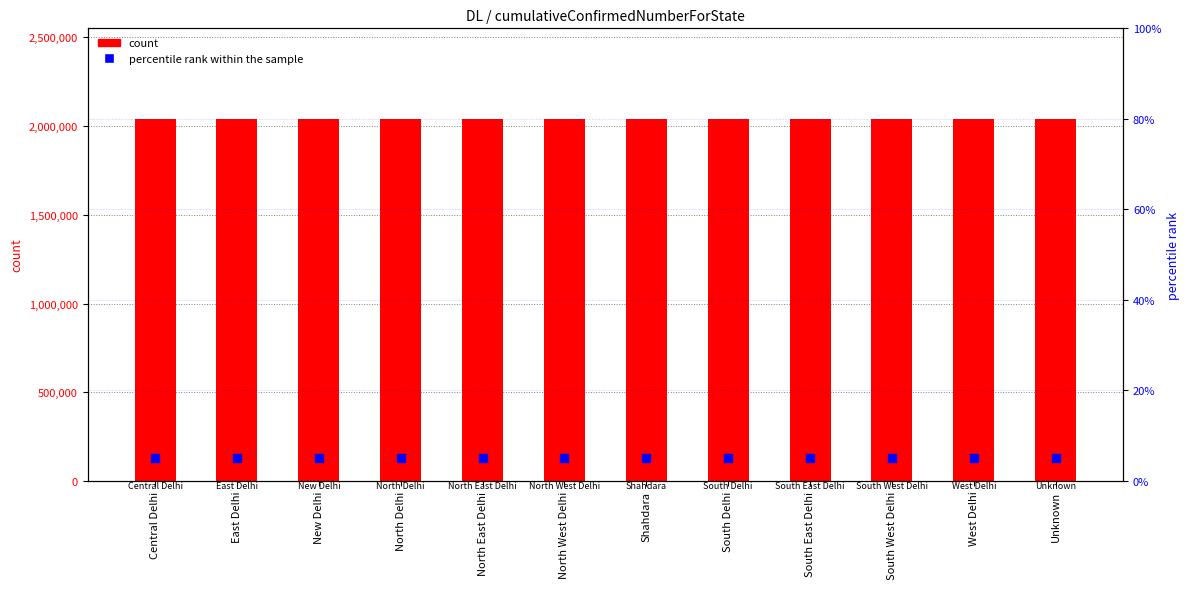

Is the value of count at North Delhi greater than the value of percentile rank within the sample at North East Delhi?

Yes